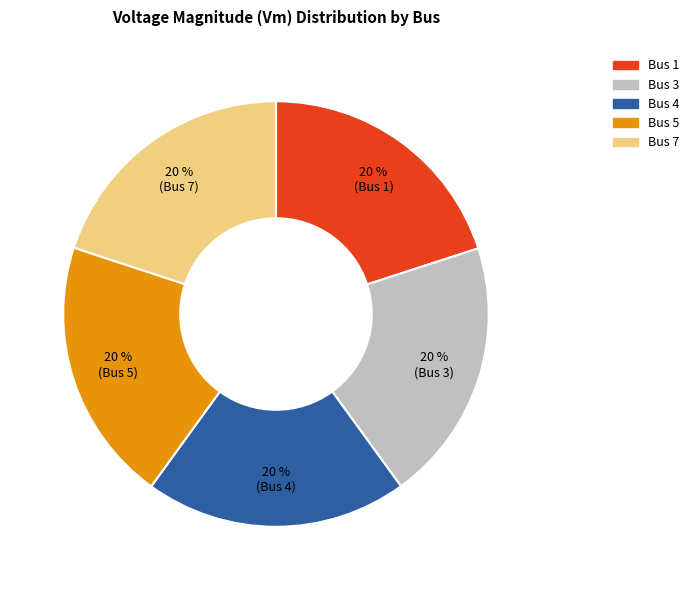

To the nearest percent, what is the average slice percentage?

20%